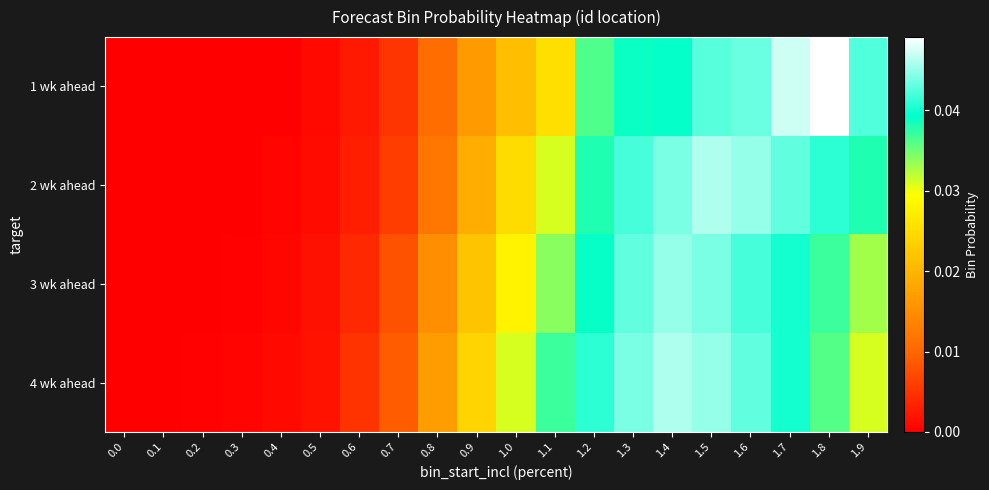

Rank the series at 1.1 from lowest to highest value.

1 wk ahead, 2 wk ahead, 3 wk ahead, 4 wk ahead